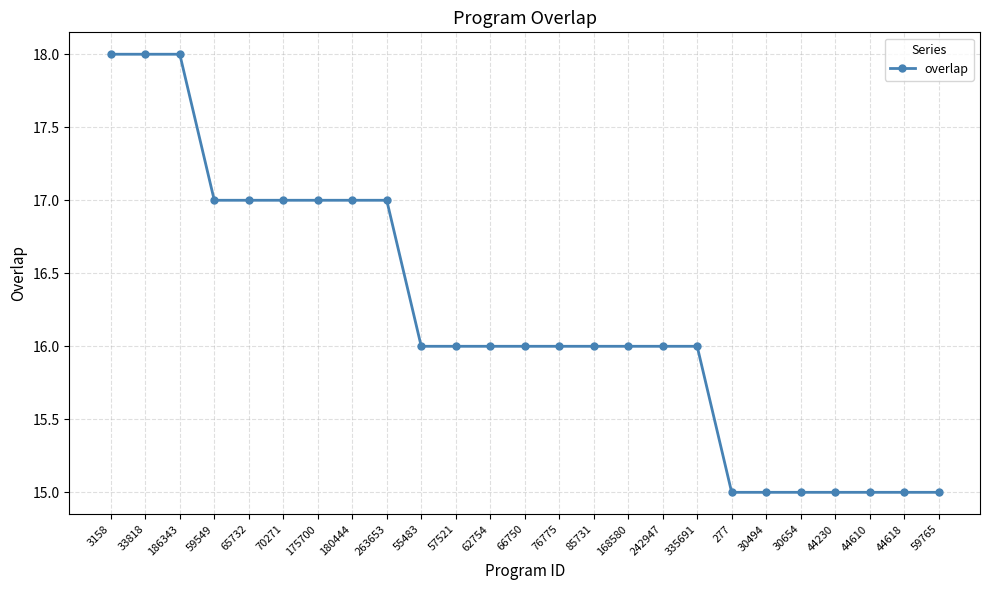

Reading left to right, extract all data points from this chart.

3158=18	33818=18	186343=18	59549=17	65732=17	70271=17	175700=17	180444=17	263653=17	55483=16	57521=16	62754=16	66750=16	76775=16	85731=16	168580=16	242947=16	335691=16	277=15	30494=15	30654=15	44230=15	44610=15	44618=15	59765=15